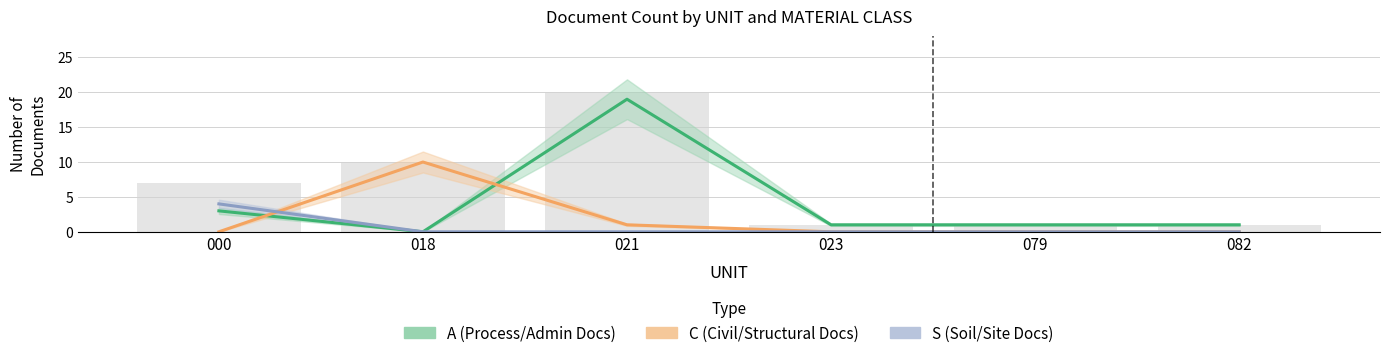

How many data points in S (Soil/Site Docs) are above 0?

1